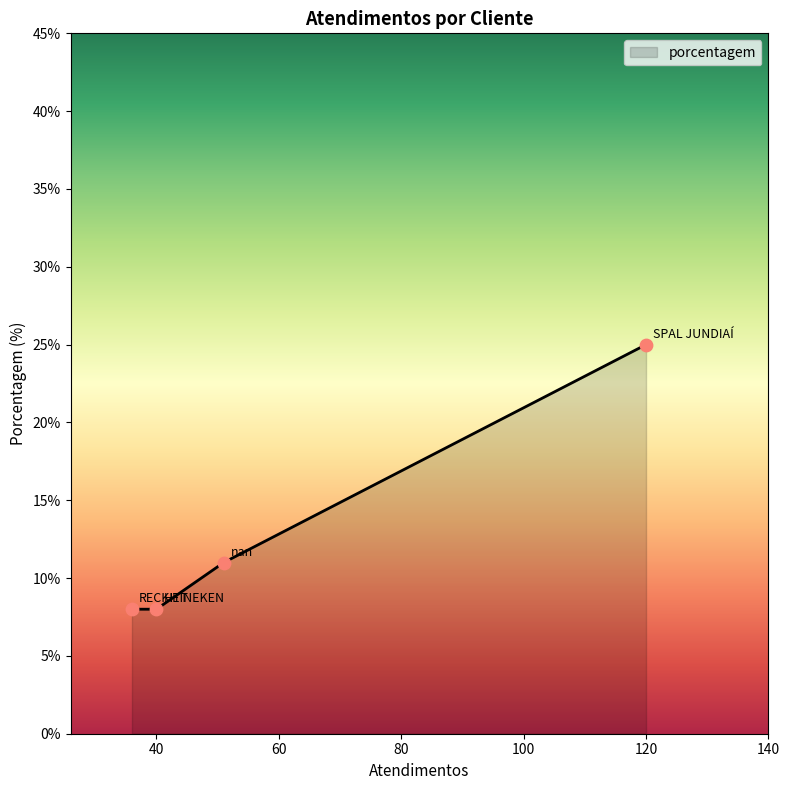

What is the difference between the maximum and minimum values?

17